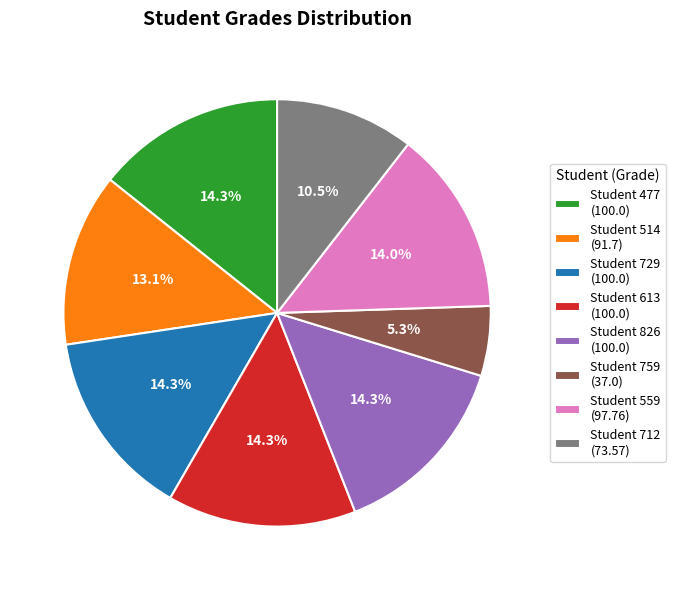

Does any single category account for the majority?

No